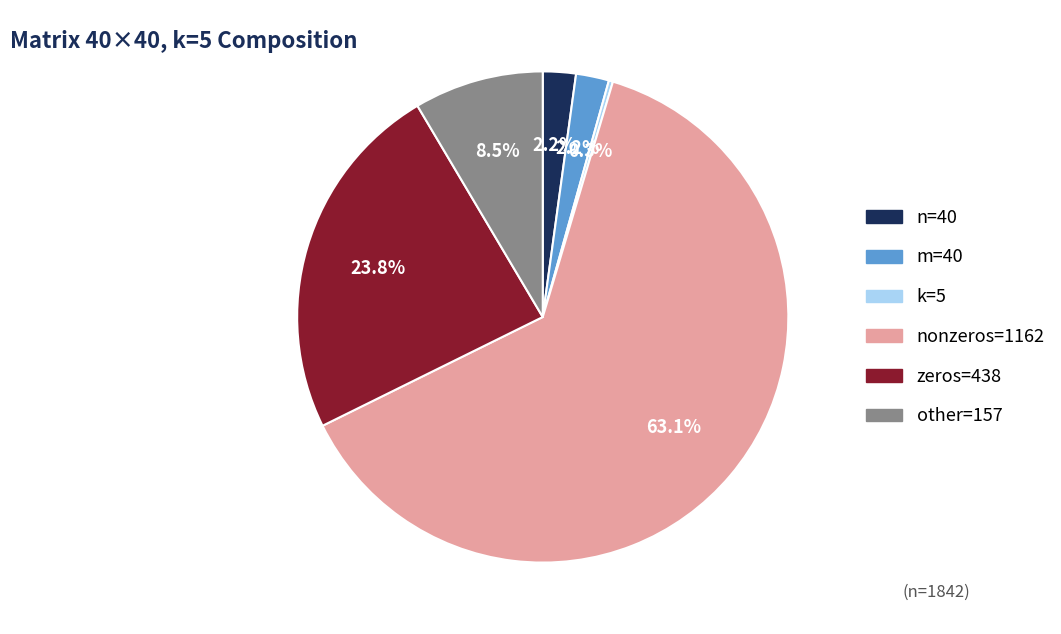

Does any single category account for the majority?

Yes